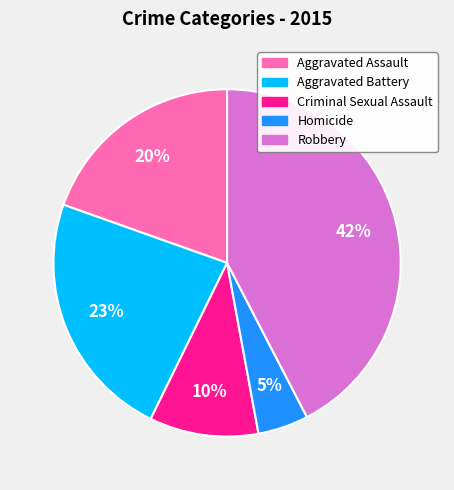

Which has a higher value, Aggravated Battery or Criminal Sexual Assault?

Aggravated Battery